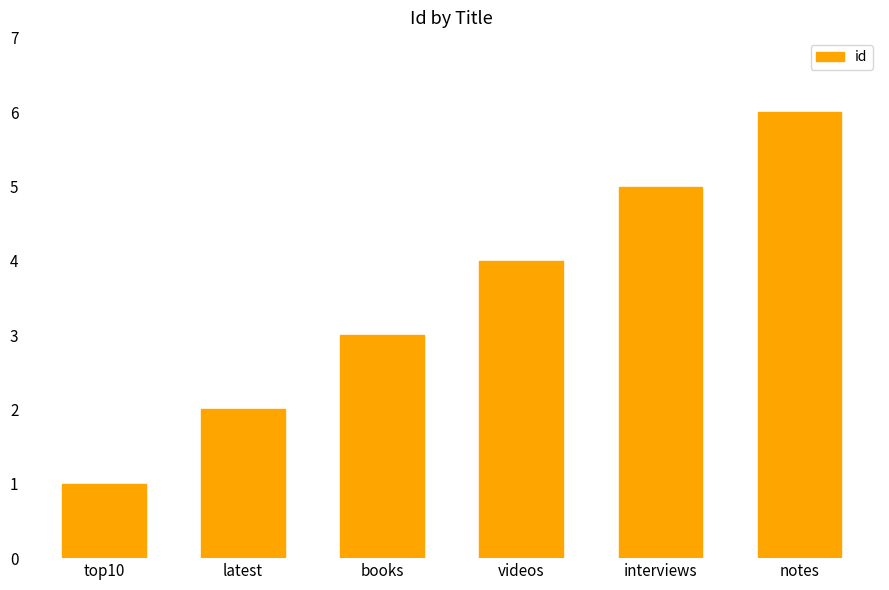

Does the chart contain stacked bars?

No